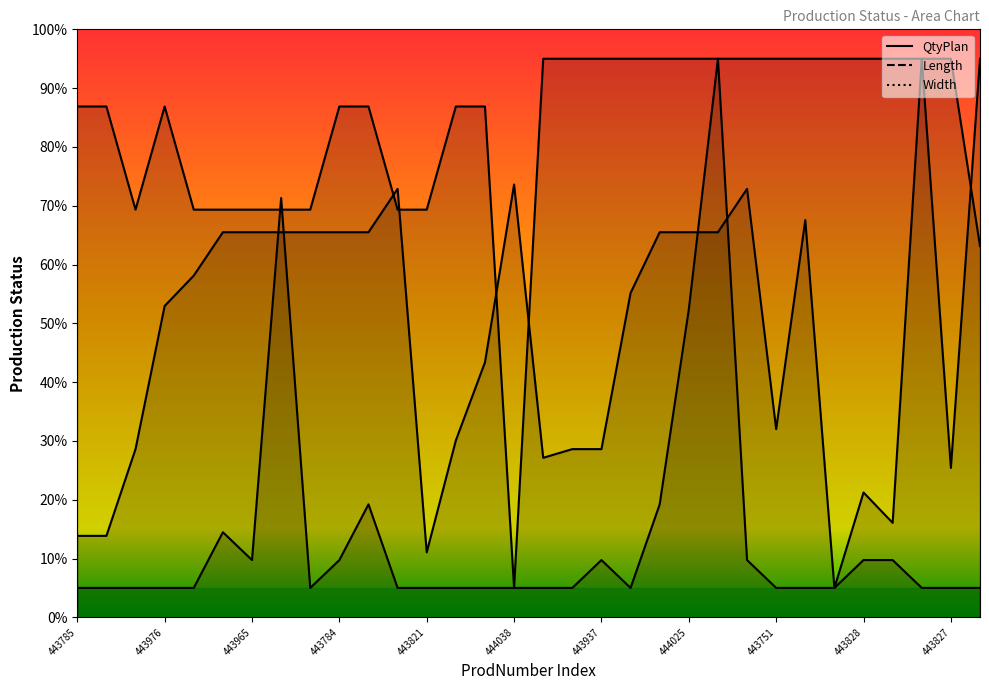

Reading right to left, what are all the values shown in this chart?

QtyPlan: 5.0	5.0	5.0	9.7	9.7	5.0	5.0	5.0	9.7	95.0	52.4	19.2	5.0	9.7	5.0	5.0	5.0	5.0	5.0	5.0	5.0	19.2	9.7	5.0	71.3	9.7	14.5	5.0	5.0	5.0	5.0	5.0
Length: 95.0	25.4	95.0	95.0	95.0	95.0	95.0	95.0	95.0	95.0	95.0	95.0	95.0	95.0	95.0	95.0	5.0	86.9	86.9	69.3	69.3	86.9	86.9	69.3	69.3	69.3	69.3	69.3	86.9	69.3	86.9	86.9
Width: 63.1	95.0	95.0	16.1	21.2	5.0	67.6	32.0	72.9	65.5	65.5	65.5	55.2	28.6	28.6	27.1	73.6	43.4	30.1	11.0	72.9	65.5	65.5	65.5	65.5	65.5	65.5	58.1	53.0	28.6	13.9	13.9